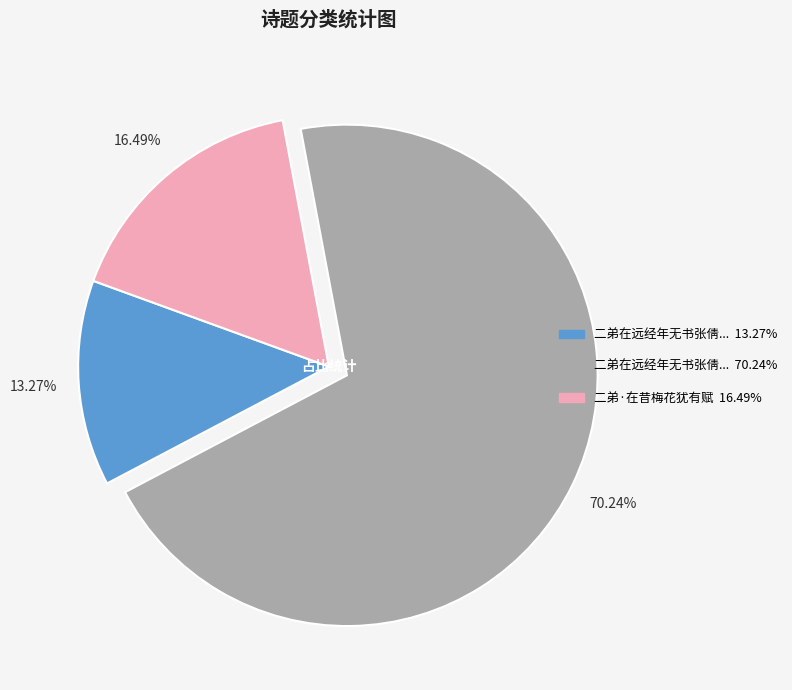

To the nearest percent, what is the average slice percentage?

33%